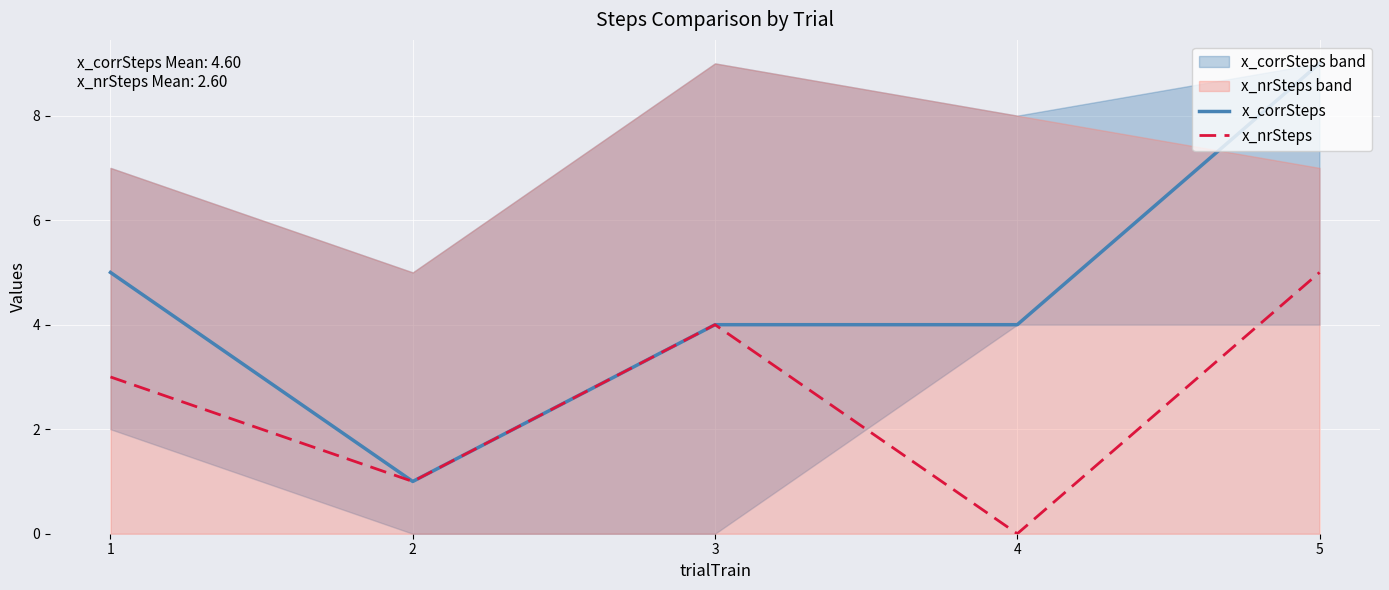

How many categories are shown in the chart?

5